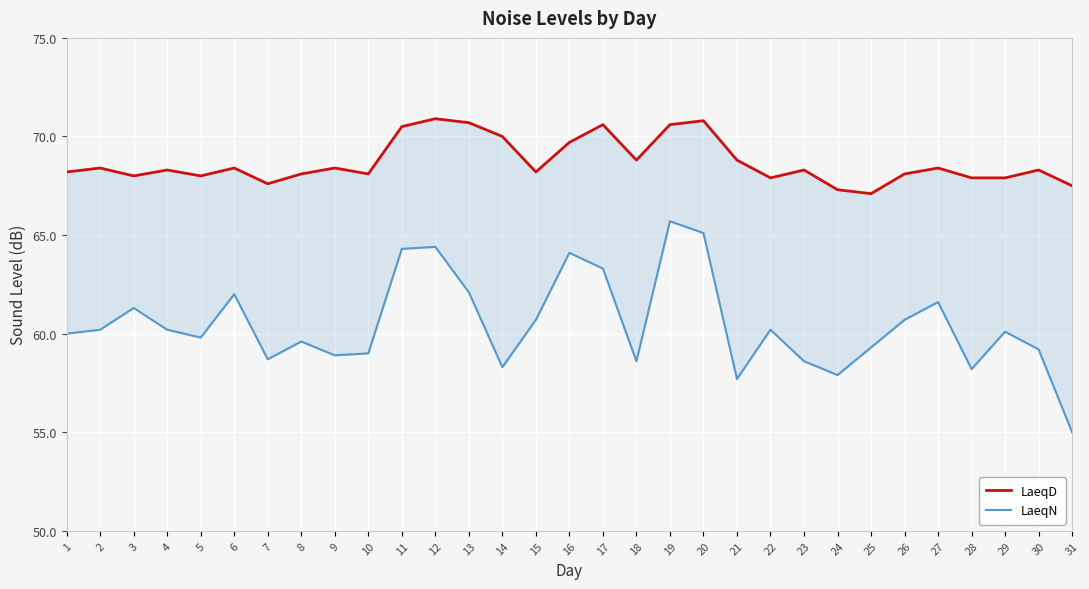

Which category has the highest value in the LaeqD series?

12